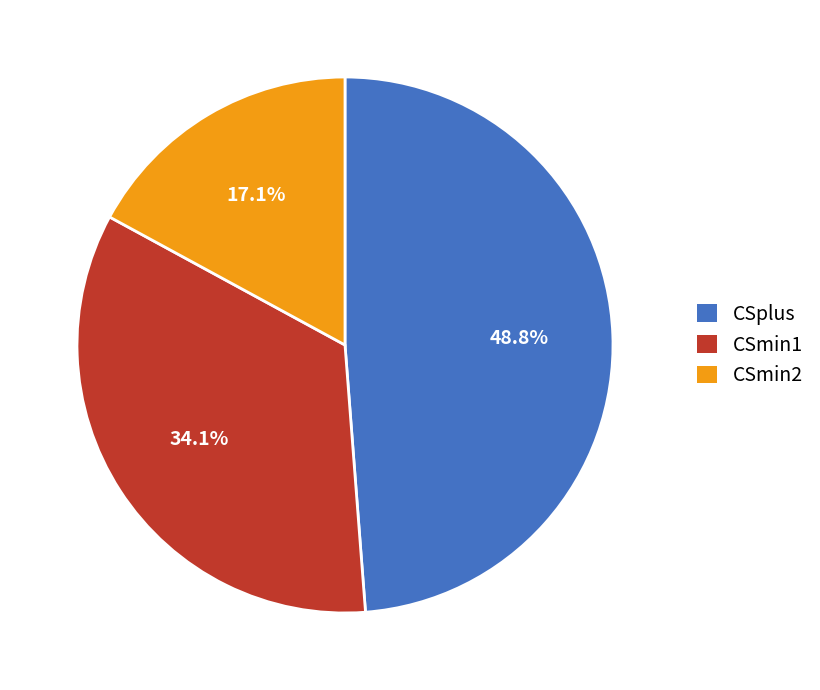

How many segments does this pie chart have?

3